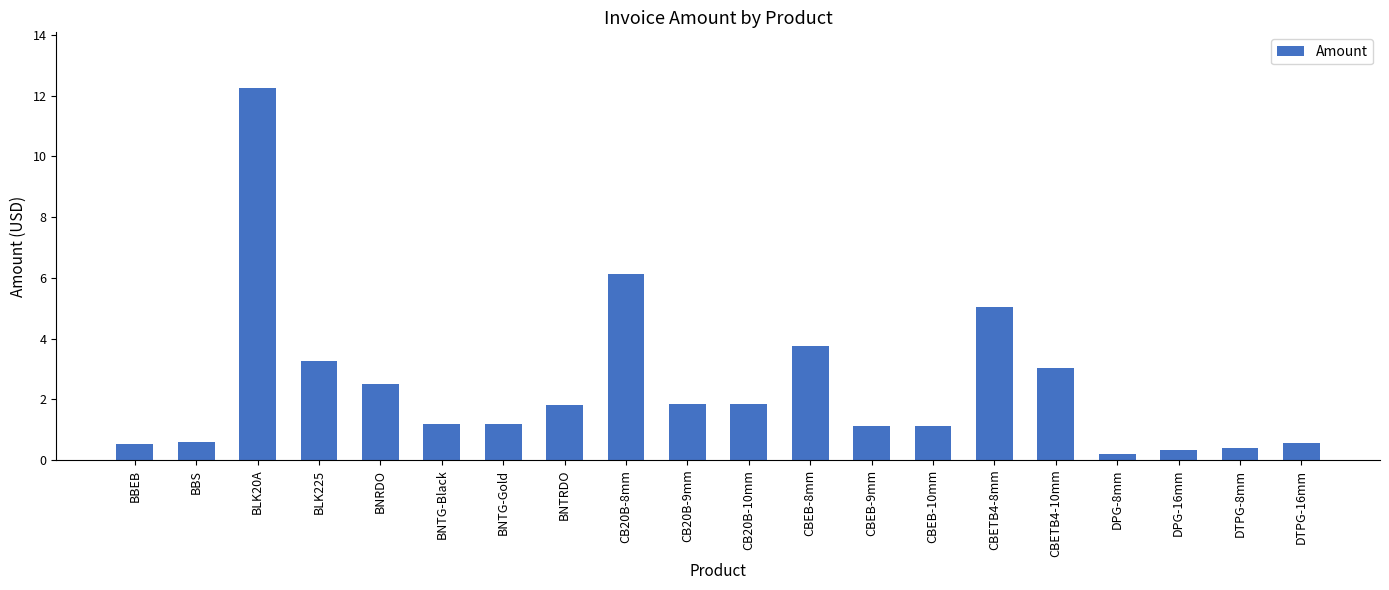

What is the change in value from CB20B-9mm to CBETB4-8mm?

+3.2